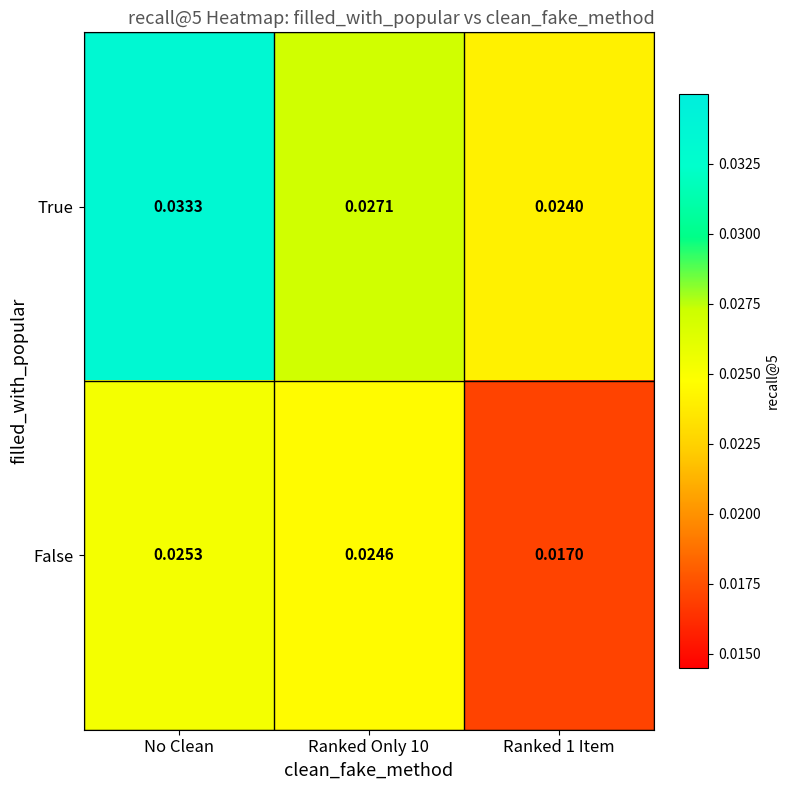

How many series are shown in this chart?

2